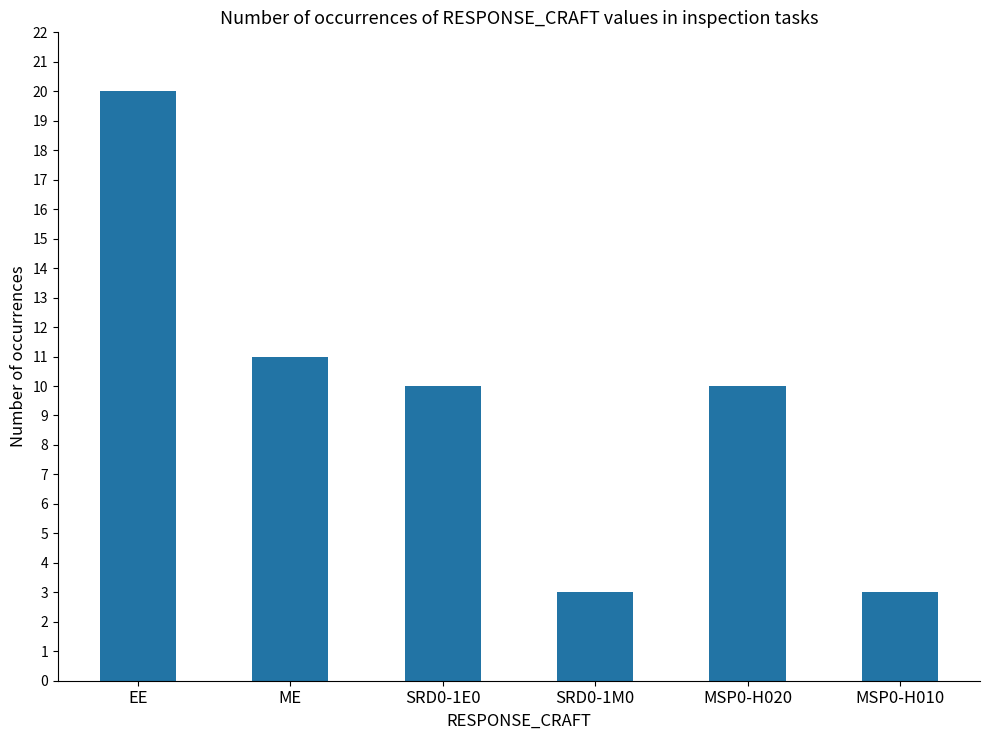

Between EE and MSP0-H010, which is larger?

EE